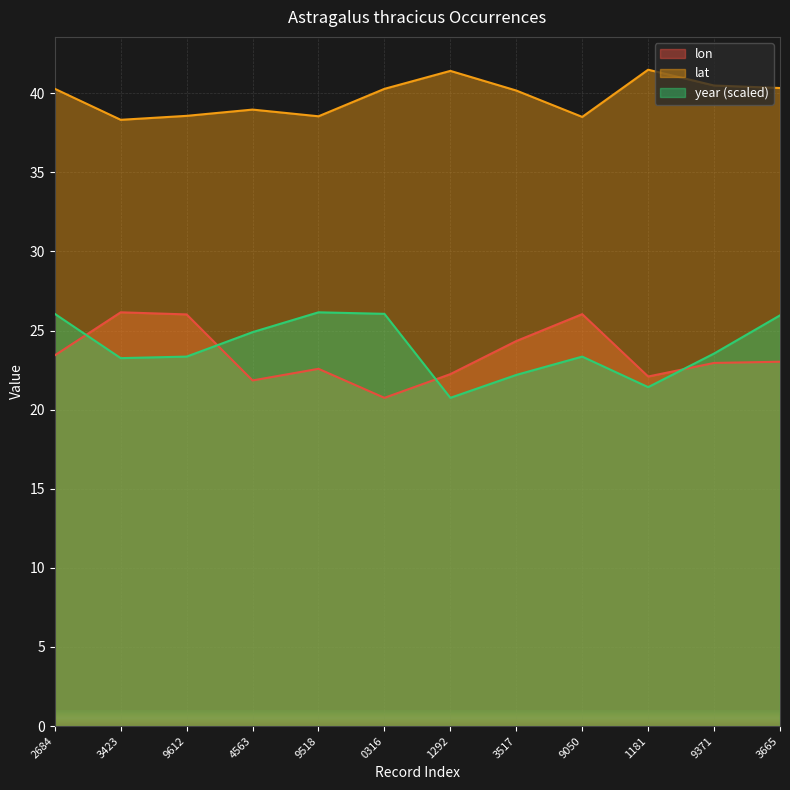

Reading left to right, transcribe all the data shown in this chart.

lon: 23.4	26.1	26.0	21.8	22.6	20.7	22.2	24.3	26.0	22.1	22.9	23.0
lat: 40.3	38.3	38.6	39.0	38.5	40.3	41.4	40.2	38.5	41.5	40.5	40.3
year: 26.1	23.3	23.4	24.9	26.1	26.1	20.7	22.2	23.4	21.4	23.5	26.0